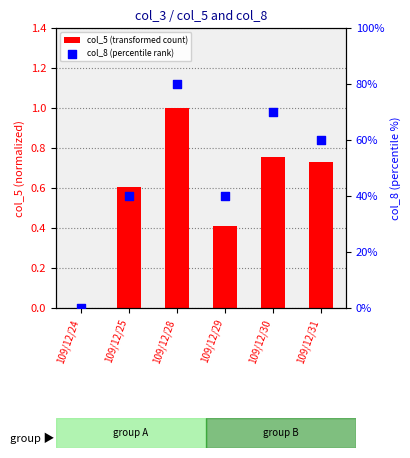

Is the value of col_8 (percentile rank) at 109/12/29 greater than the value of col_5 (transformed count) at 109/12/31?

Yes